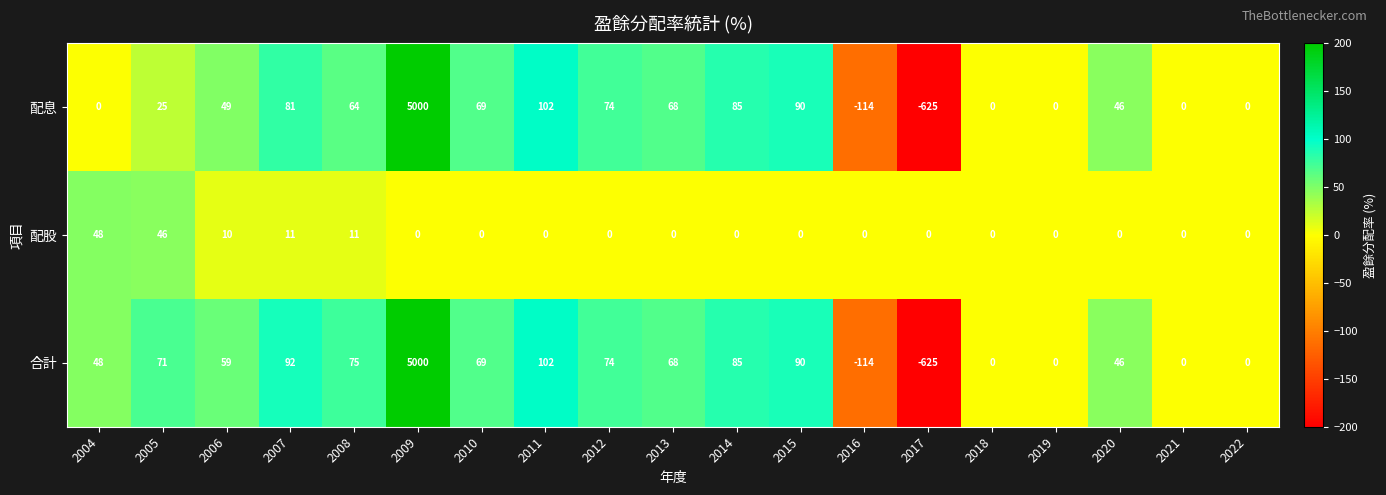

True or false: 合計 has a value of 0 at 2021.

True